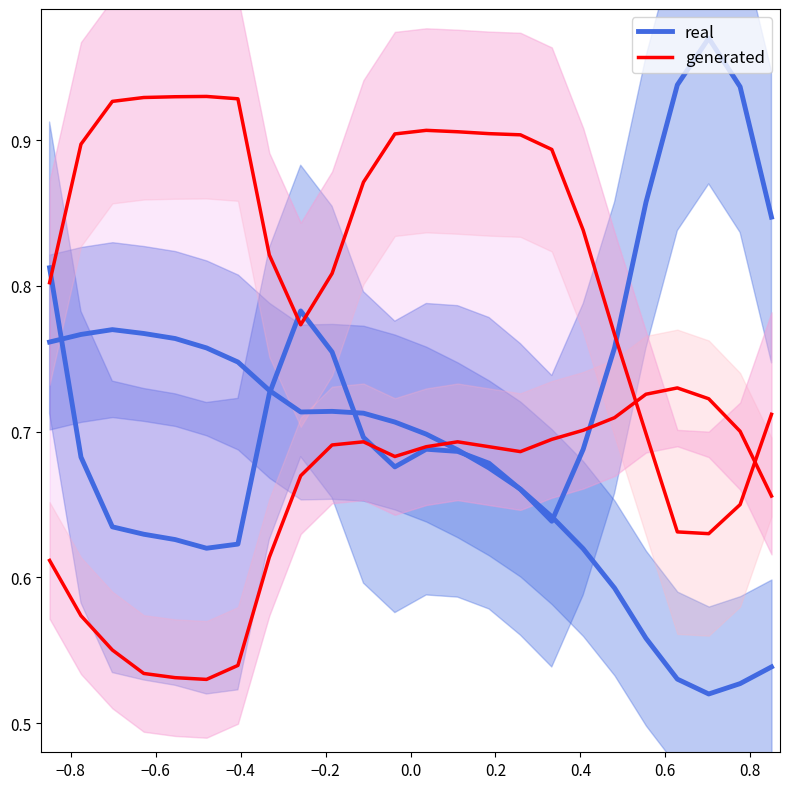

List the series in order of their peak value, lowest first.

generated, real